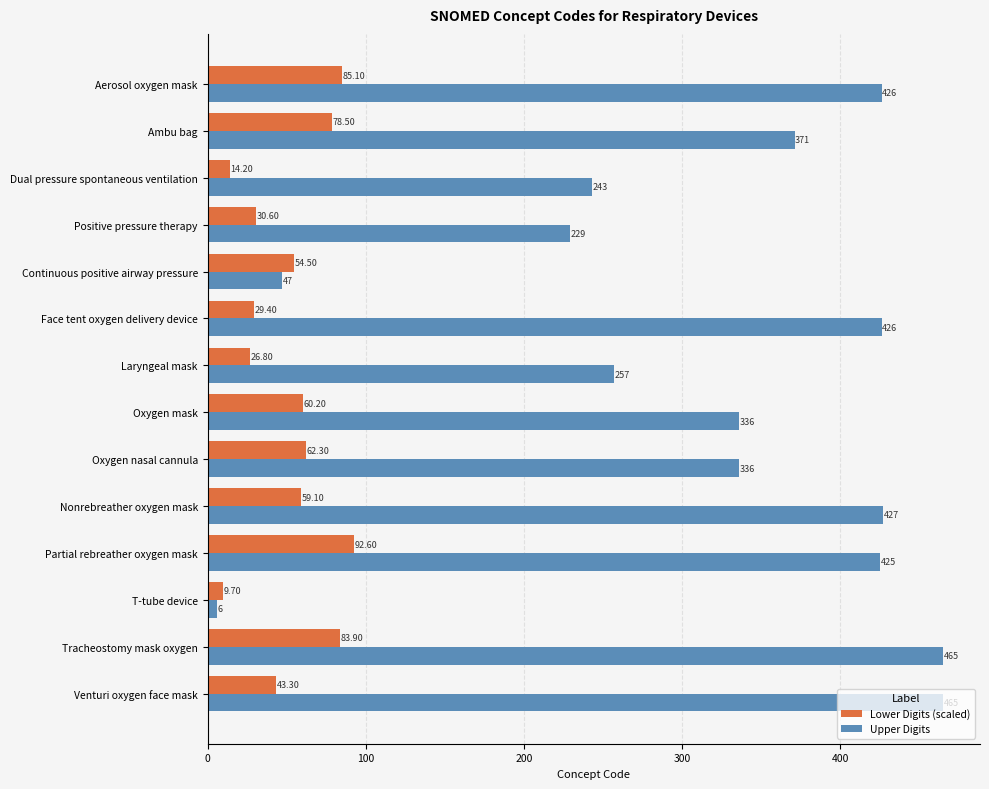

Which series has the largest range (max minus min)?

Upper Digits